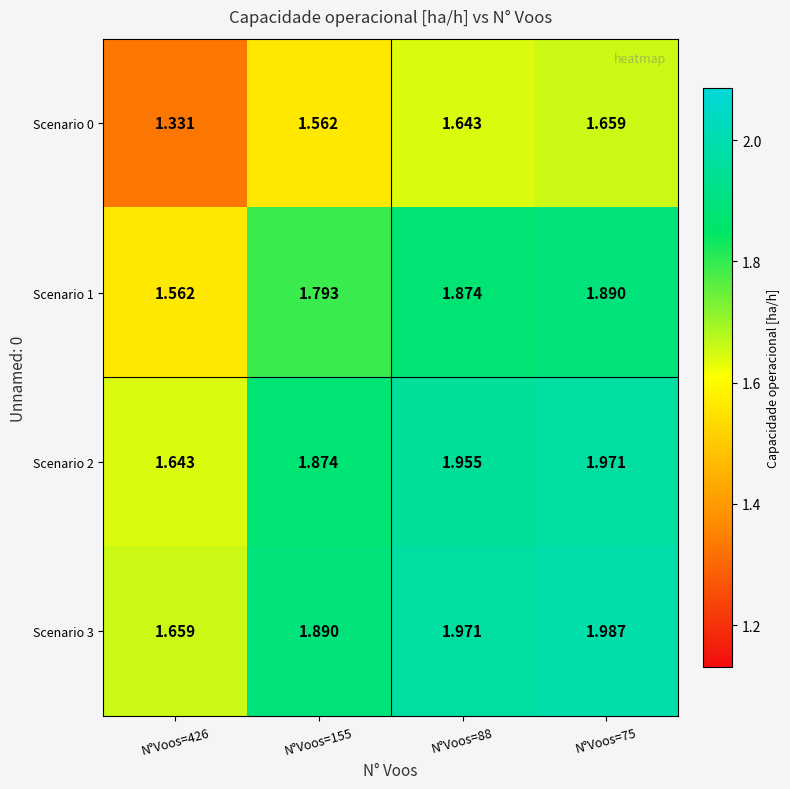

Reading right to left, extract all data points from this chart.

Scenario 0: N°Voos=75=1.7	N°Voos=88=1.6	N°Voos=155=1.6	N°Voos=426=1.3
Scenario 1: N°Voos=75=1.9	N°Voos=88=1.9	N°Voos=155=1.8	N°Voos=426=1.6
Scenario 2: N°Voos=75=2.0	N°Voos=88=2.0	N°Voos=155=1.9	N°Voos=426=1.6
Scenario 3: N°Voos=75=2.0	N°Voos=88=2.0	N°Voos=155=1.9	N°Voos=426=1.7